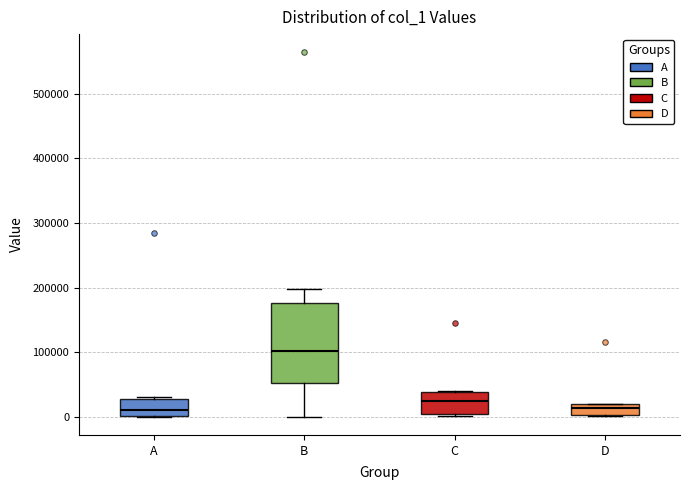

Which box is the tallest, from its lower edge to its upper edge?

B